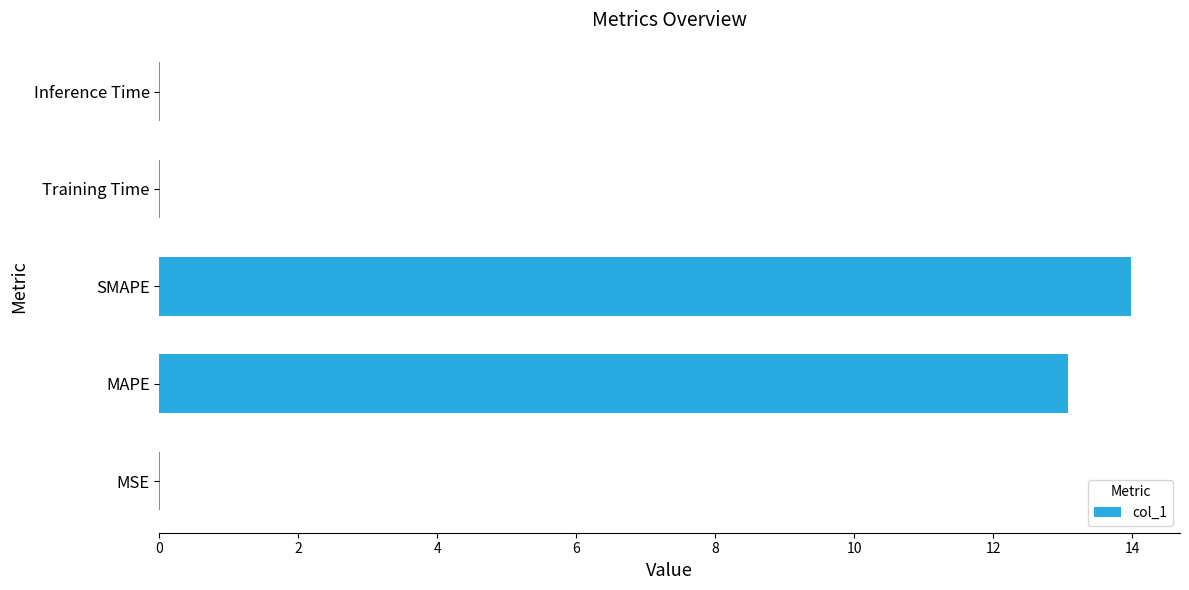

What is the average value?

5.4